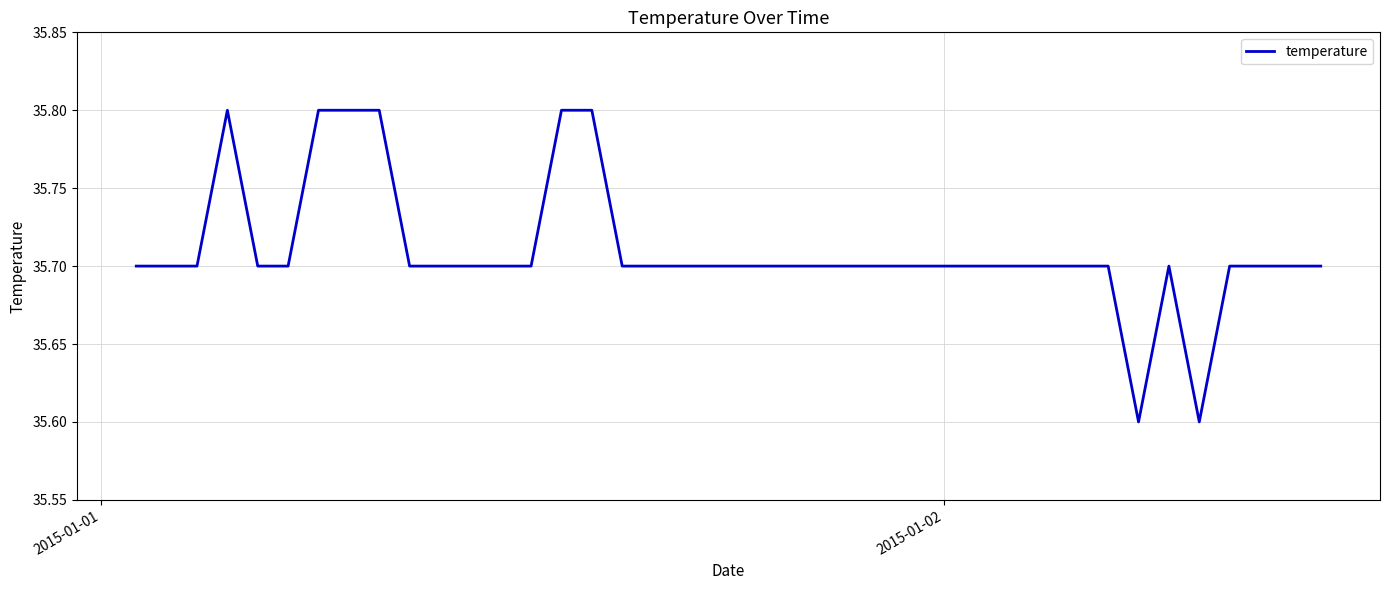

What is the greatest value displayed?

35.8